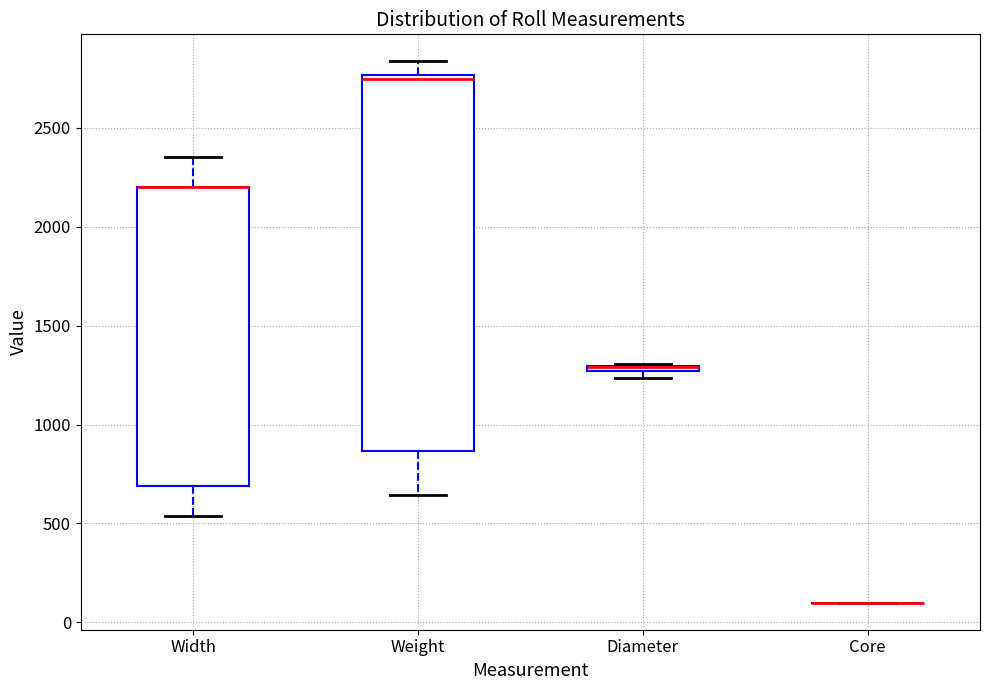

Comparing the boxes themselves (not the whiskers), which one is the tallest?

Weight